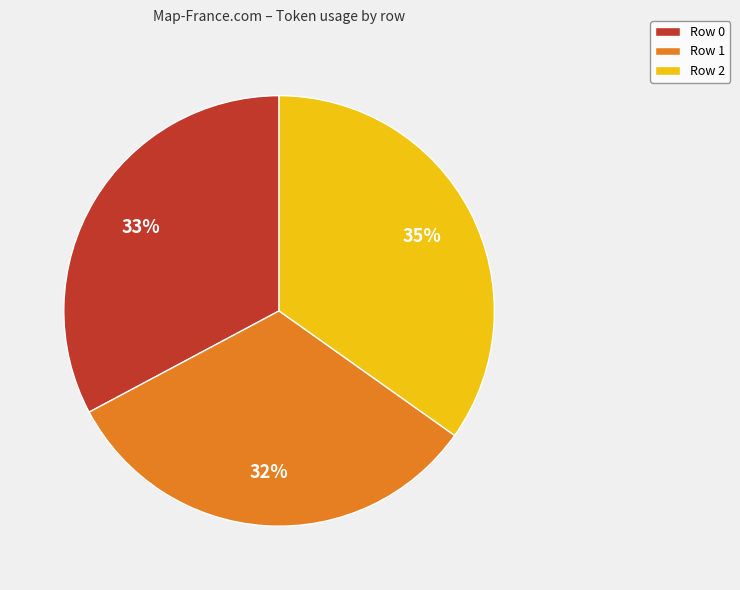

To the nearest percent, what percentage of the pie is Row 0?

33%